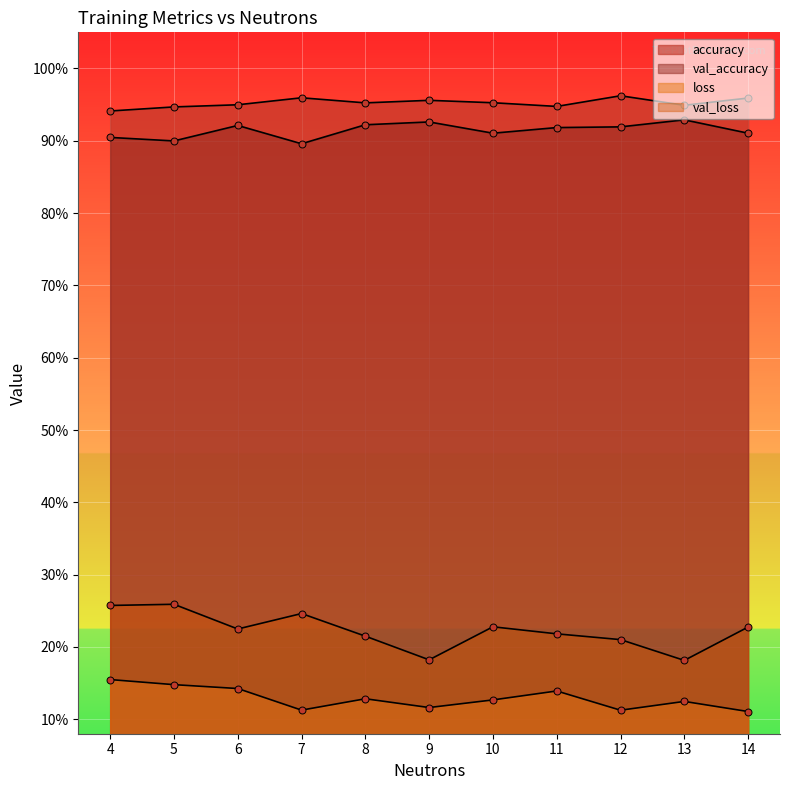

Between 8 and 6, which is larger?

8